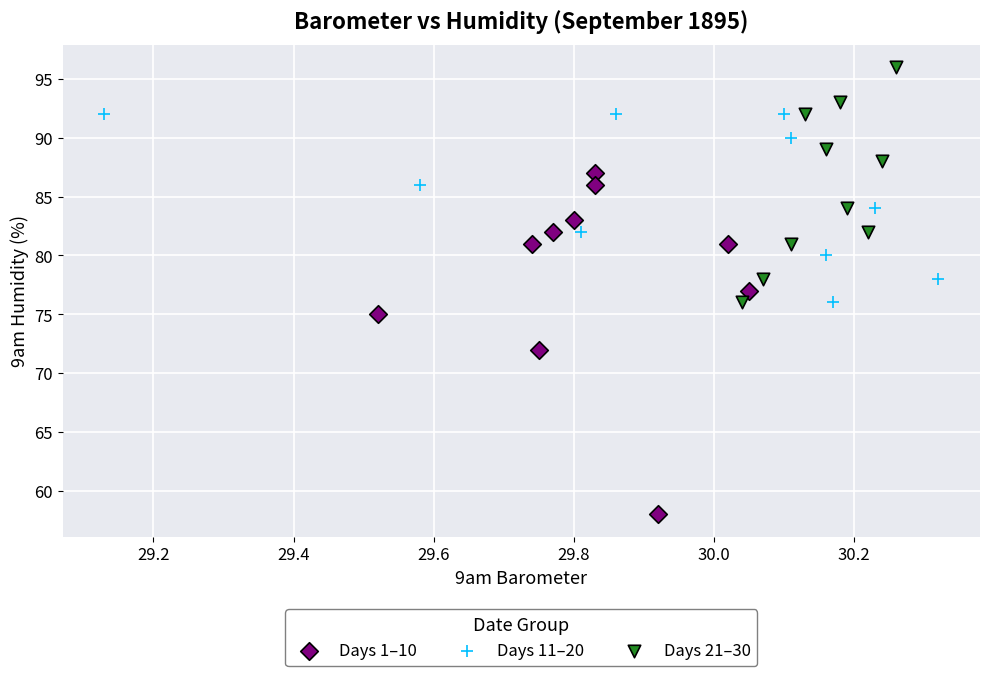

Which series reaches the minimum Y coordinate?

Days 1–10